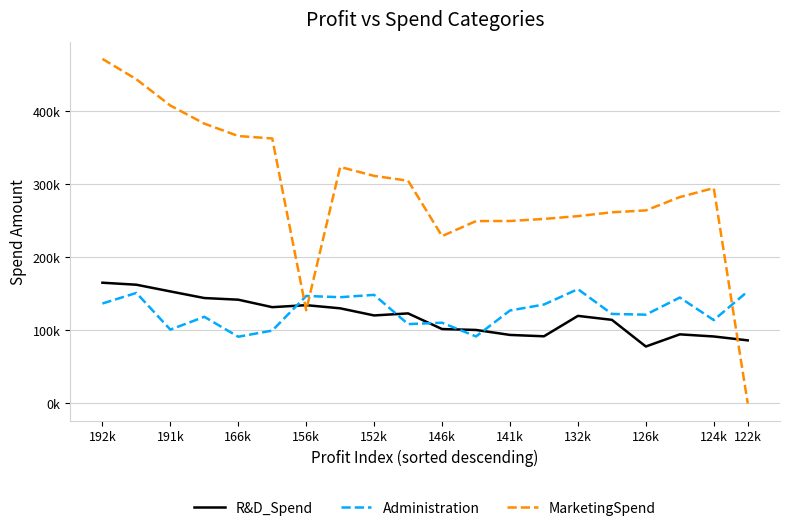

Which series ends up on top after the final intersection of R&D_Spend and MarketingSpend?

R&D_Spend